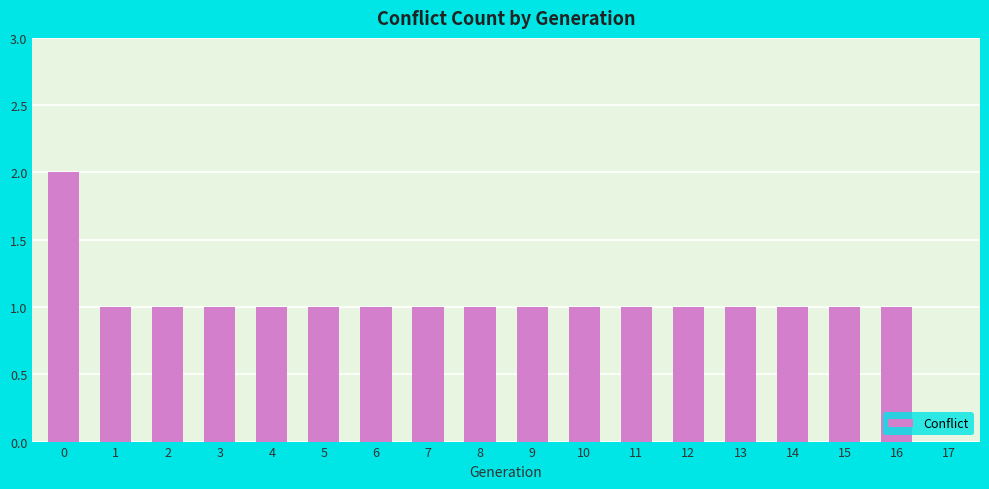

Approximately how many times larger is the value at 1 compared to 16?

1.0